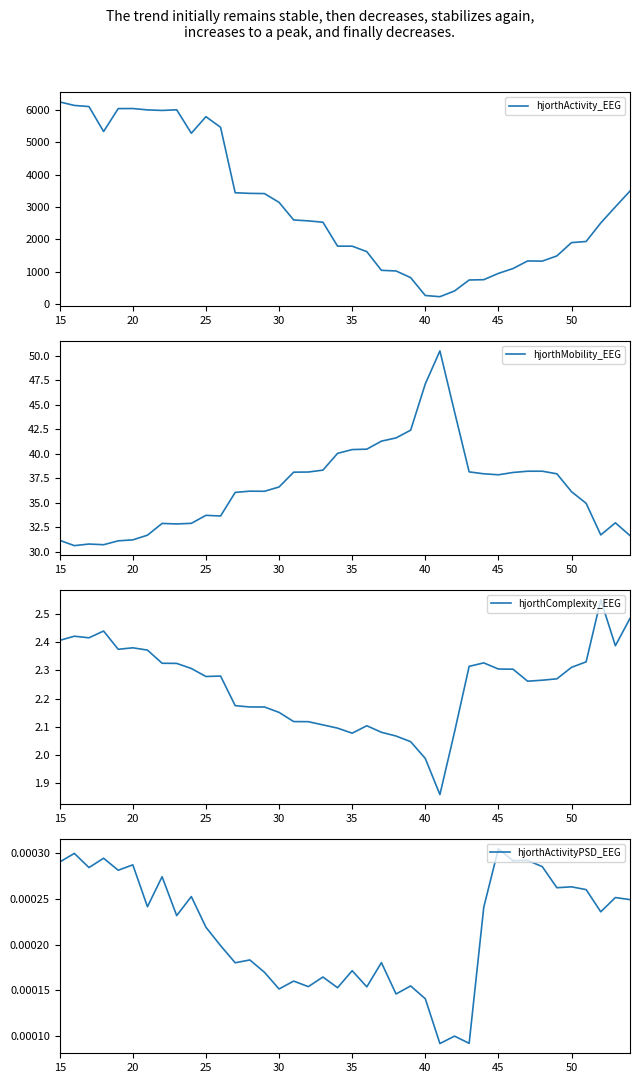

How many interior local peaks does the hjorthActivity_EEG series have?

4